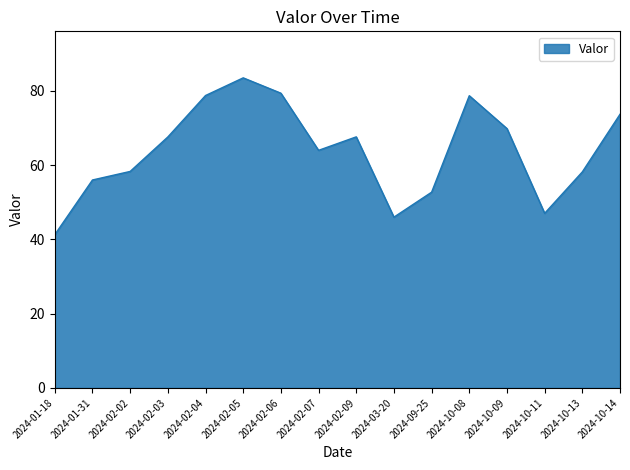

What is the difference between the values at 2024-02-04 and 2024-09-25?

26.0